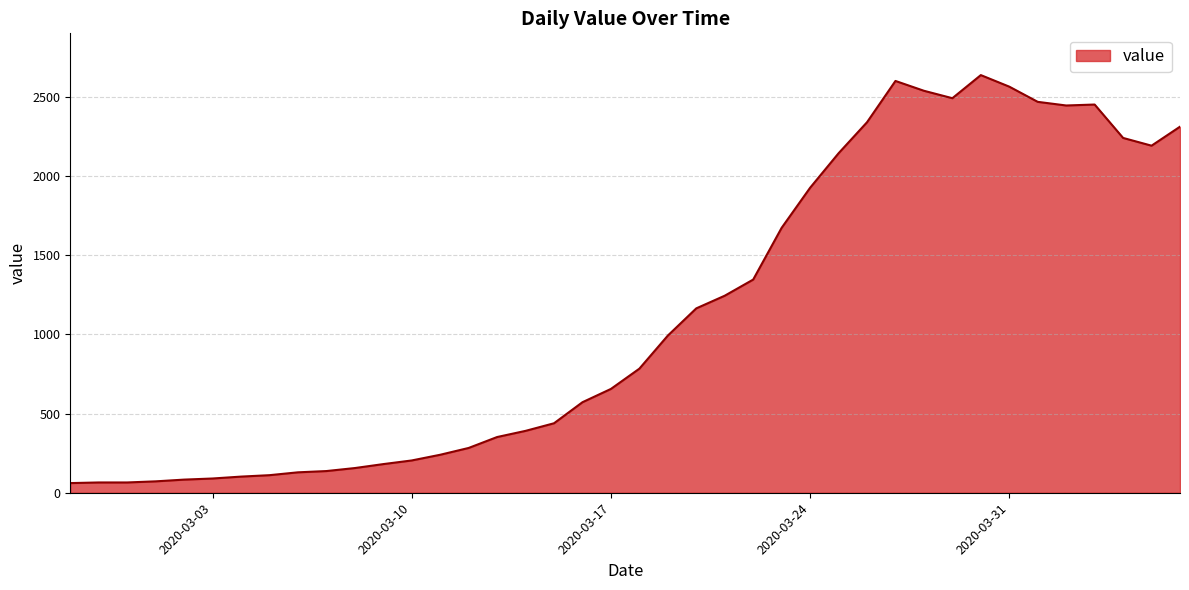

What is the minimum value shown in the chart?

61